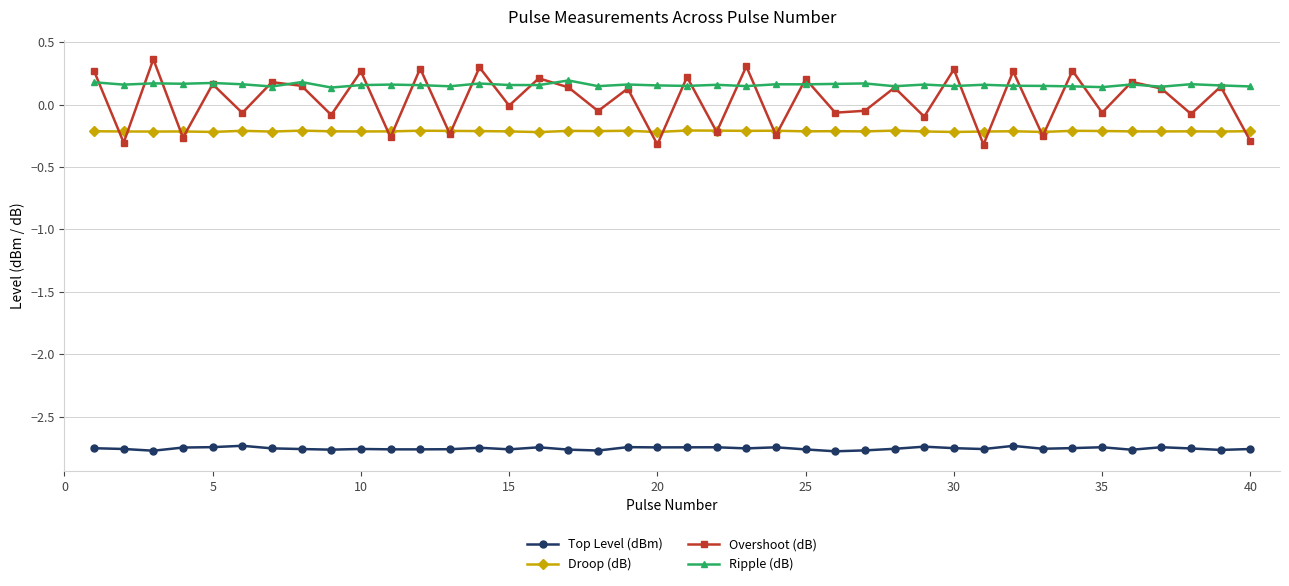

At how many categories does at least one series exceed -1?

40